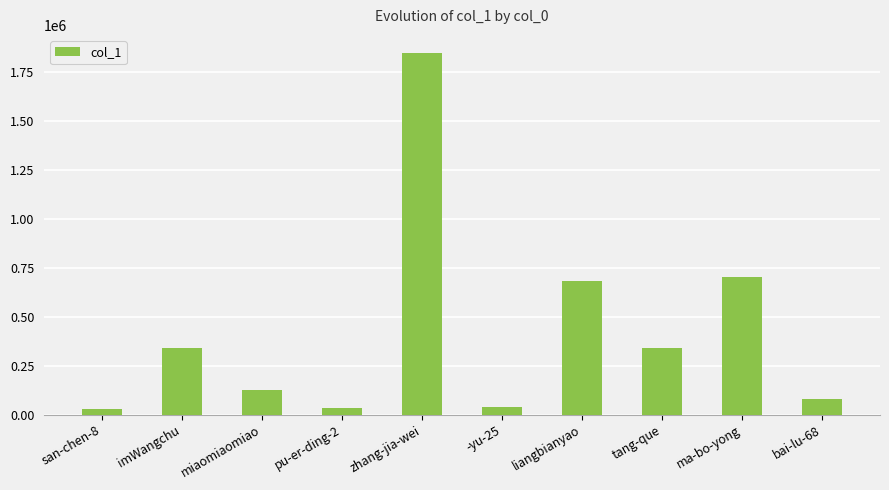

What is the value of the 6th bar from the left?

42103